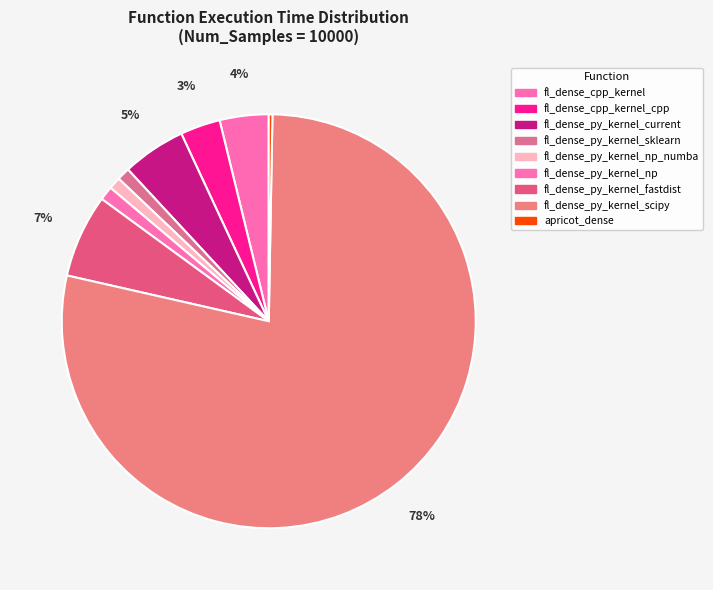

What is the ratio of the value at fl_dense_py_kernel_current to the value at fl_dense_py_kernel_fastdist?

0.8